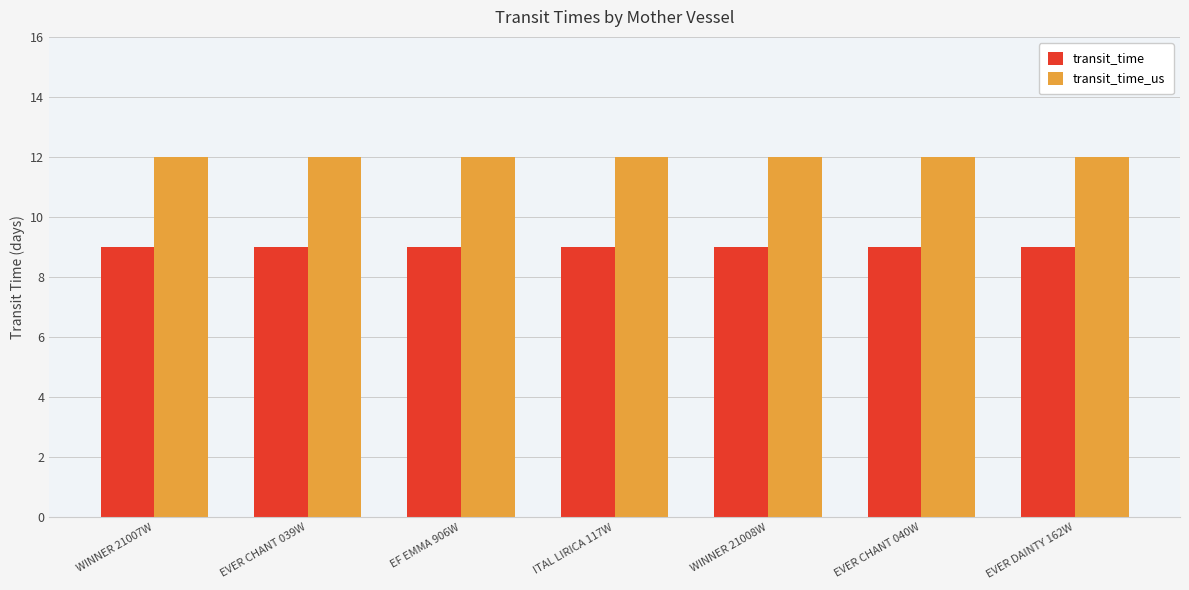

Reading right to left, list all the values displayed in this chart.

transit_time: EVER DAINTY 162W=9	EVER CHANT 040W=9	WINNER 21008W=9	ITAL LIRICA 117W=9	EF EMMA 906W=9	EVER CHANT 039W=9	WINNER 21007W=9
transit_time_us: EVER DAINTY 162W=12	EVER CHANT 040W=12	WINNER 21008W=12	ITAL LIRICA 117W=12	EF EMMA 906W=12	EVER CHANT 039W=12	WINNER 21007W=12